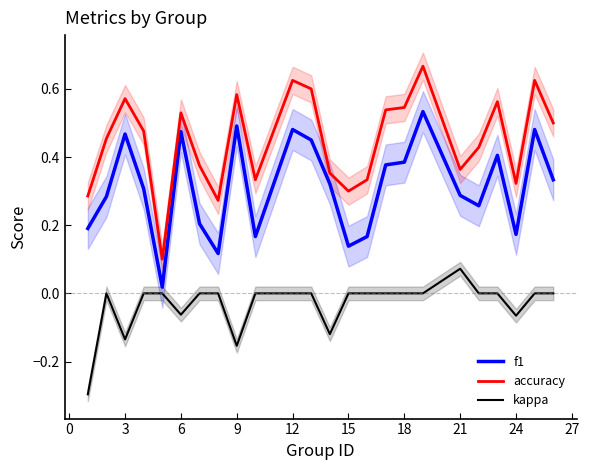

What is the lowest value of the kappa series?

-0.3